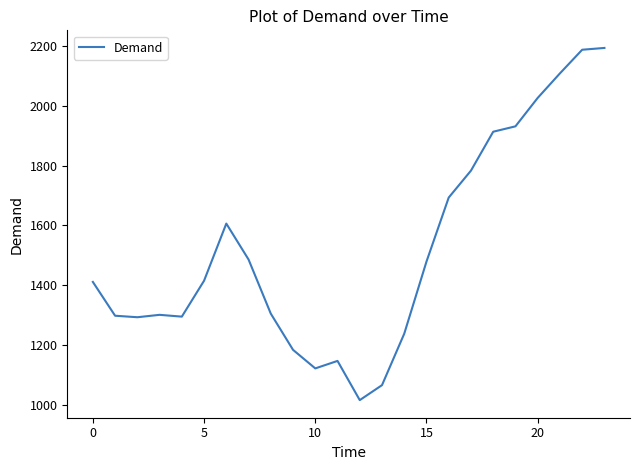

What is the difference between the maximum and minimum values?

1177